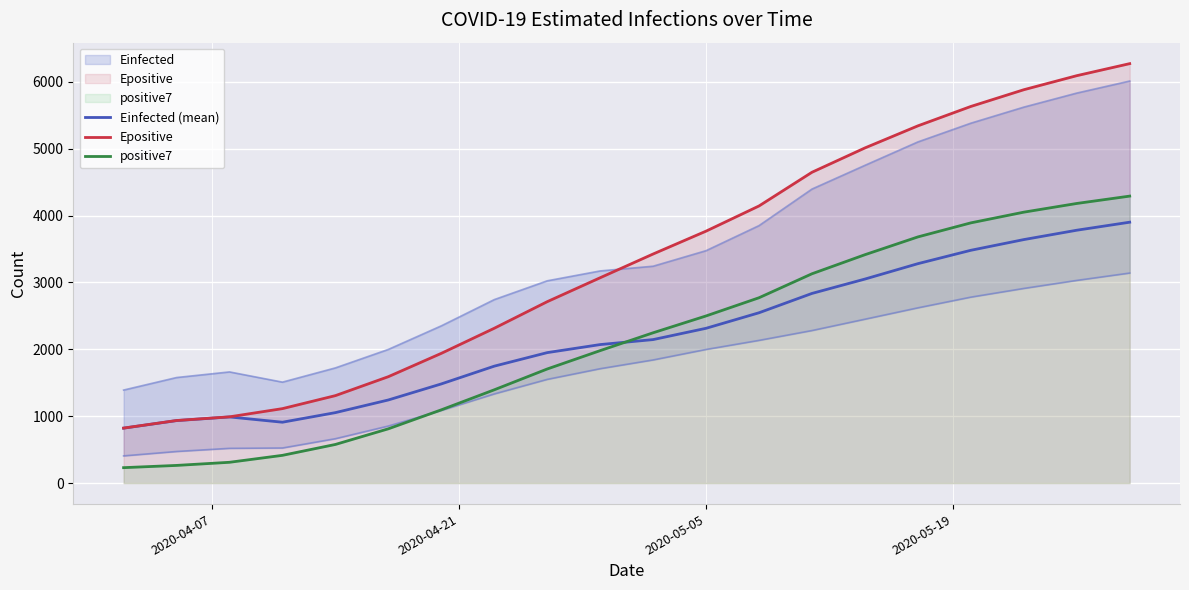

What is the lowest value of the Einfected (mean) series?

821.5